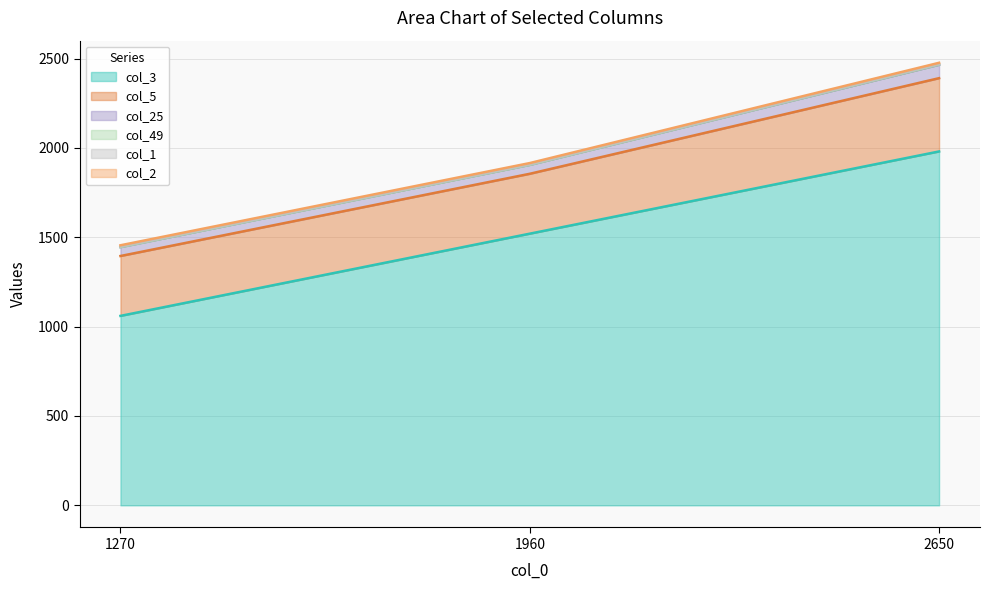

Reading left to right, what are all the values shown in this chart?

col_3: 1060	1520	1980
col_5: 335	335	410
col_25: 50	50	75
col_49: 0	0	1
col_1: 3	3	3
col_2: 7	7	7